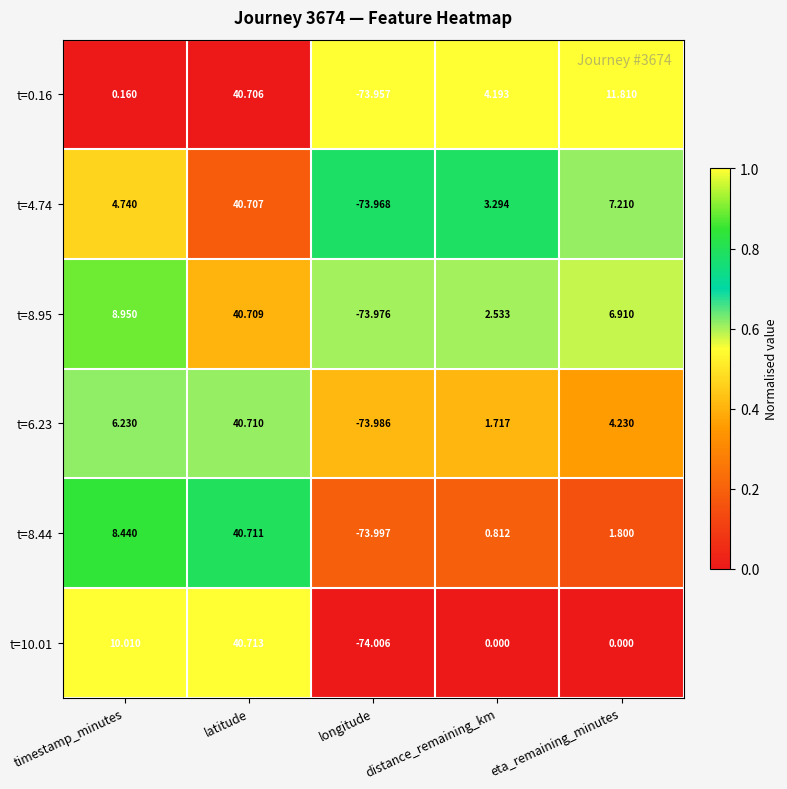

Which label corresponds to the largest value in the chart?

latitude